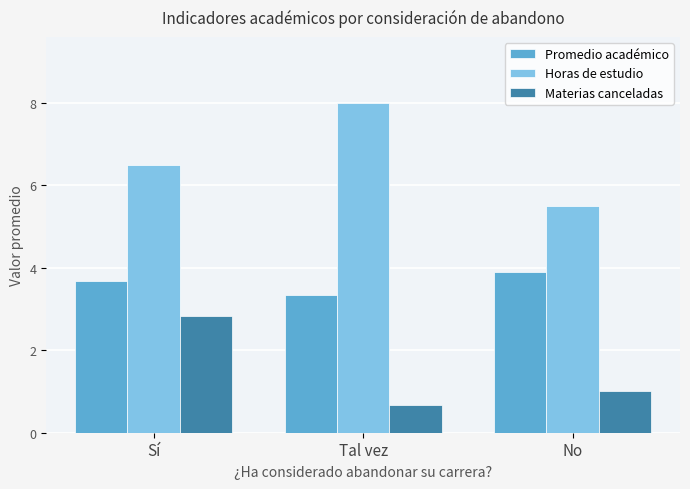

Reading right to left, transcribe all the data shown in this chart.

Promedio académico: No=3.9	Tal vez=3.3	Sí=3.7
Horas de estudio: No=5.5	Tal vez=8.0	Sí=6.5
Materias canceladas: No=1.0	Tal vez=0.7	Sí=2.8